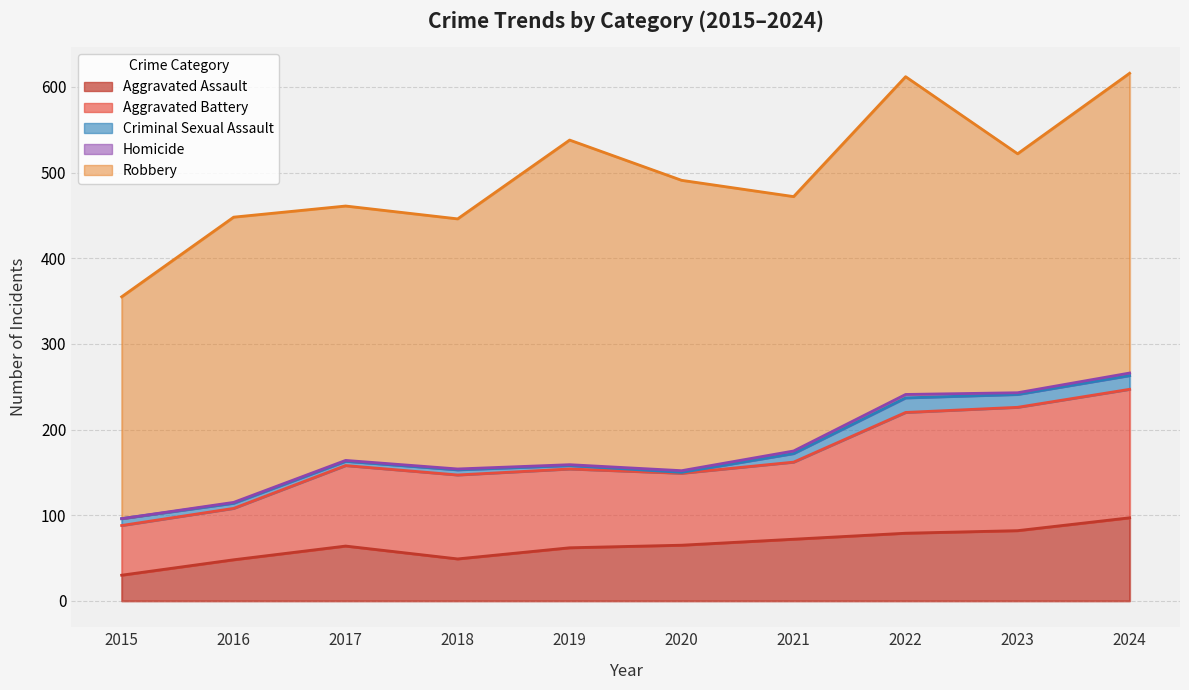

Reading left to right, extract all data points from this chart.

Aggravated Assault: 2015=30	2016=48	2017=64	2018=49	2019=62	2020=65	2021=72	2022=79	2023=82	2024=97
Aggravated Battery: 2015=58	2016=60	2017=94	2018=98	2019=92	2020=84	2021=90	2022=141	2023=144	2024=150
Criminal Sexual Assault: 2015=8	2016=6	2017=5	2018=6	2019=4	2020=1	2021=10	2022=17	2023=15	2024=16
Homicide: 2015=0	2016=1	2017=1	2018=1	2019=1	2020=2	2021=3	2022=4	2023=2	2024=3
Robbery: 2015=259	2016=333	2017=297	2018=292	2019=379	2020=339	2021=297	2022=371	2023=279	2024=350